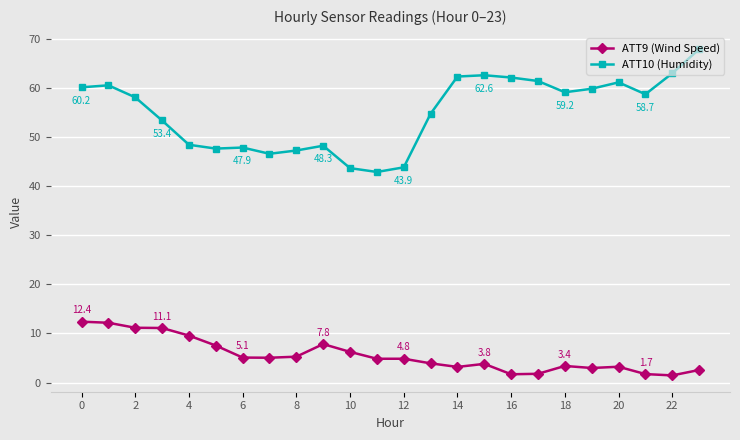

What is the maximum value shown in the chart?

67.9